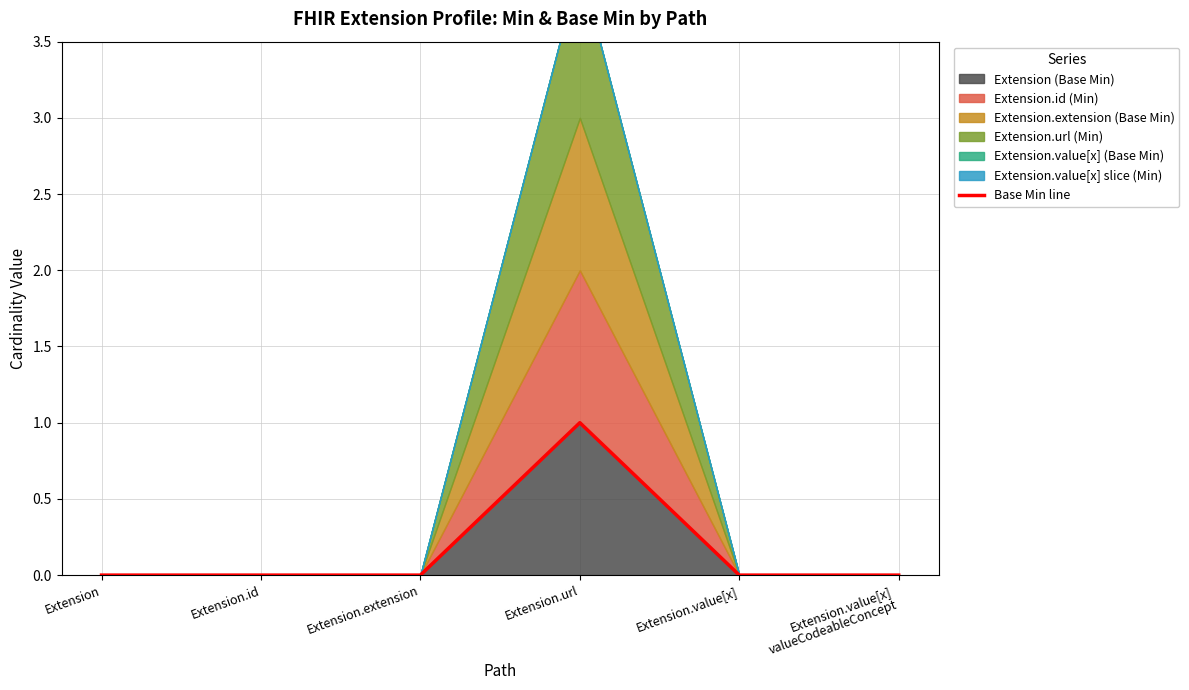

Which category has the lowest value across all series?

Extension